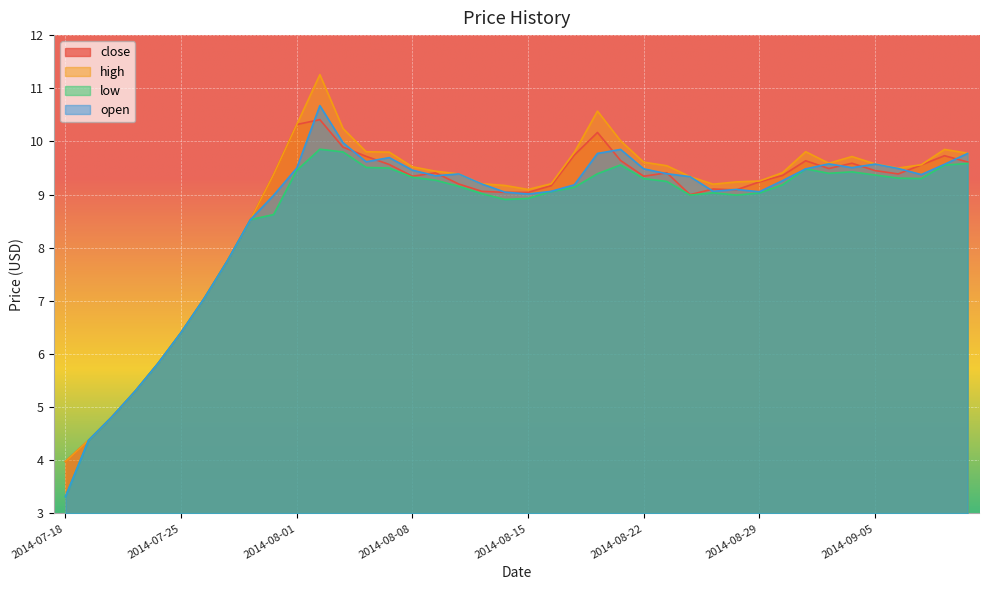

Which has a higher value, 2014-08-01 or 2014-08-13?

2014-08-01